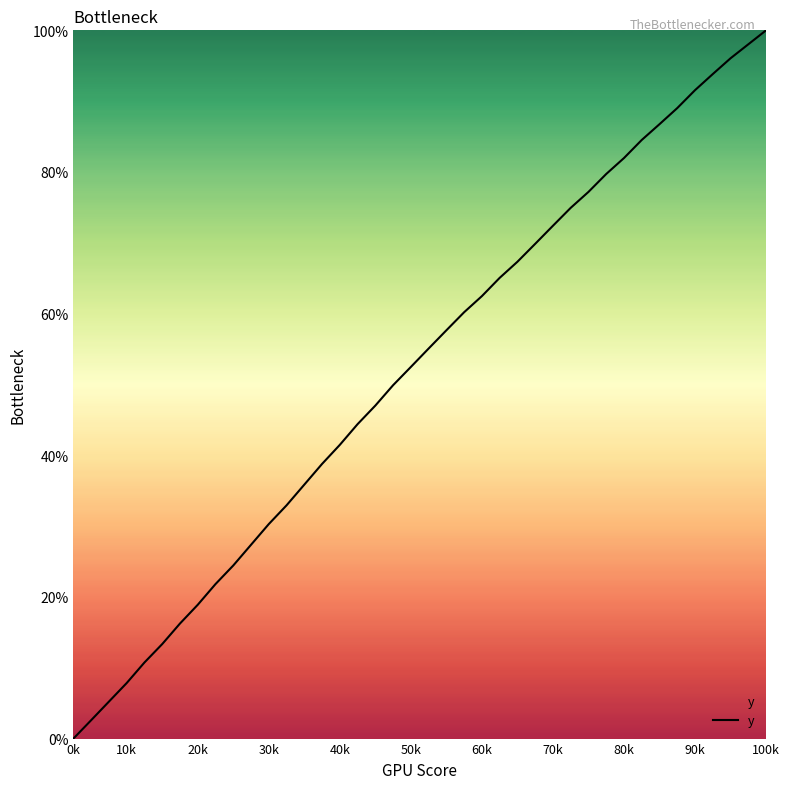

What is the difference between the maximum and minimum values?

100.0